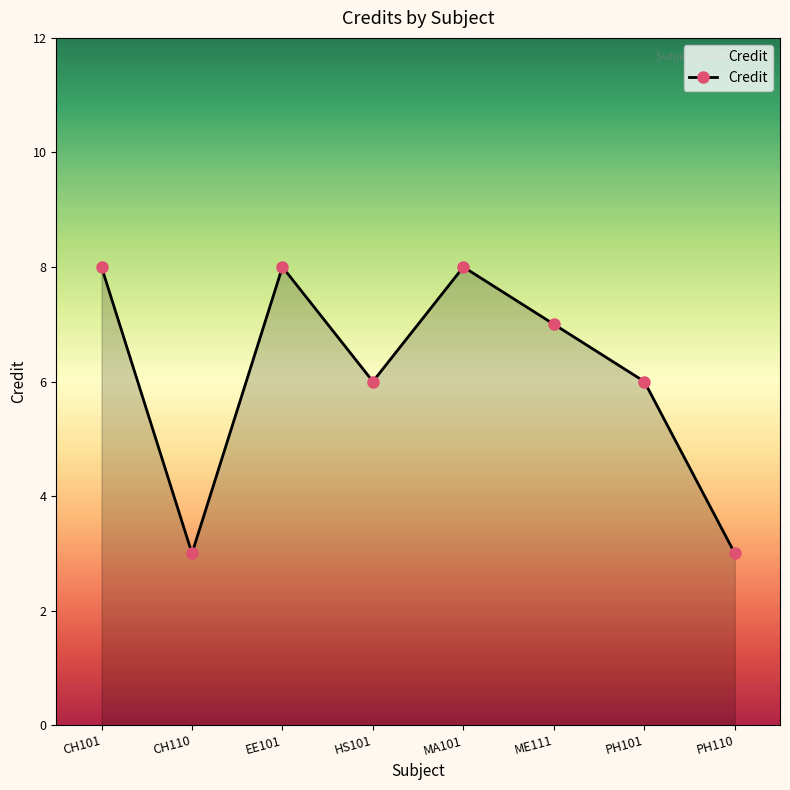

What is the value of the 2nd point from the left?

3